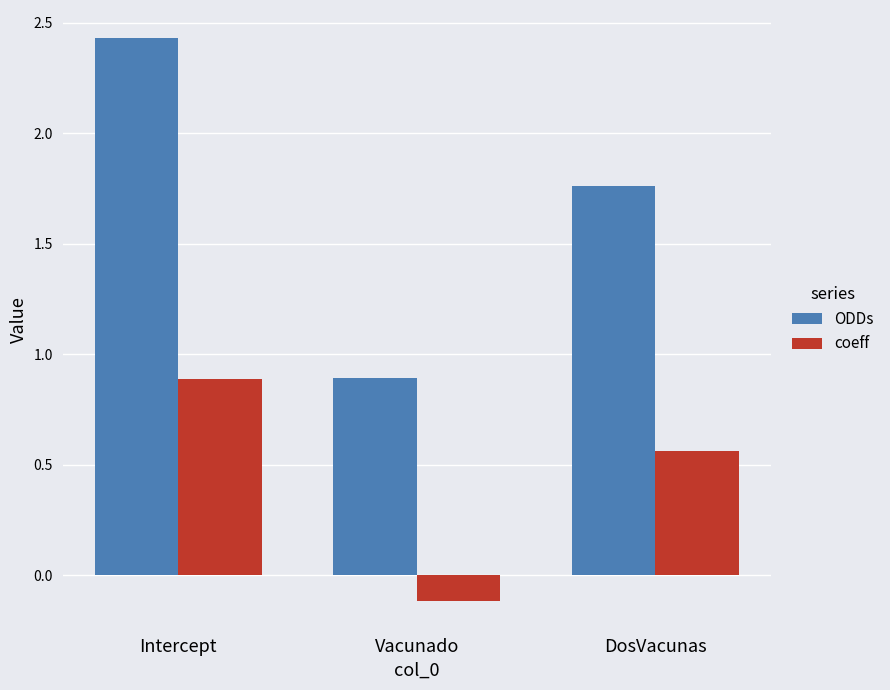

Rank the categories by coeff value from highest to lowest.

Intercept, DosVacunas, Vacunado